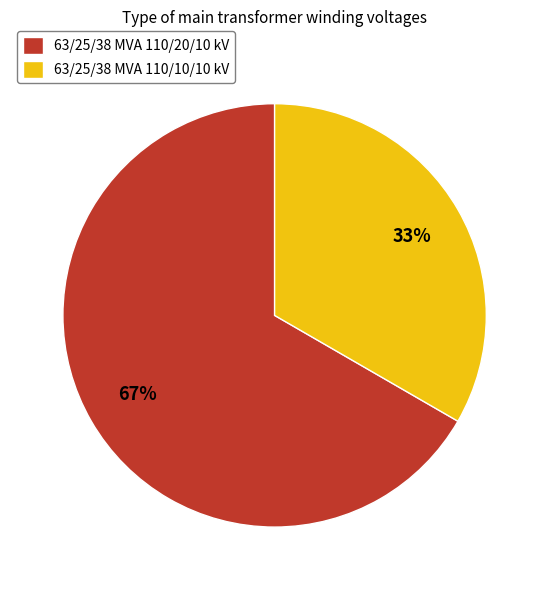

Is it true that 63/25/38 MVA 110/10/10 kV is 44% of the pie?

False